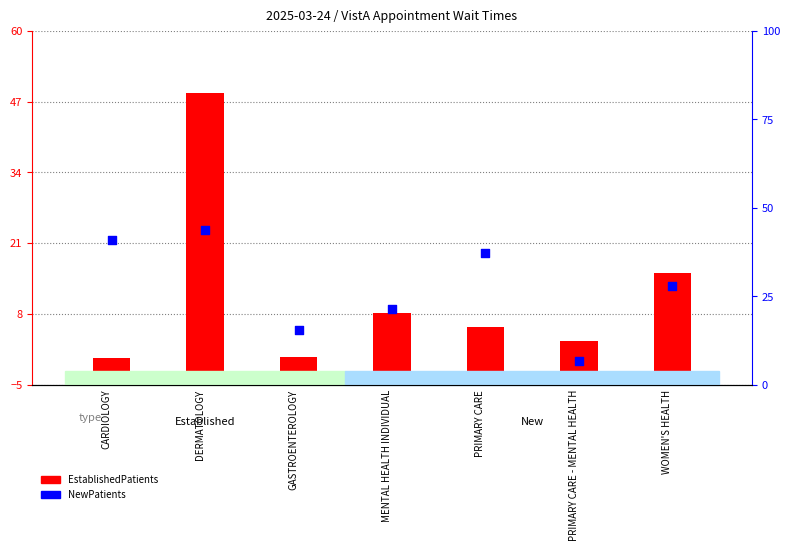

Between CARDIOLOGY and DERMATOLOGY, which is larger?

DERMATOLOGY